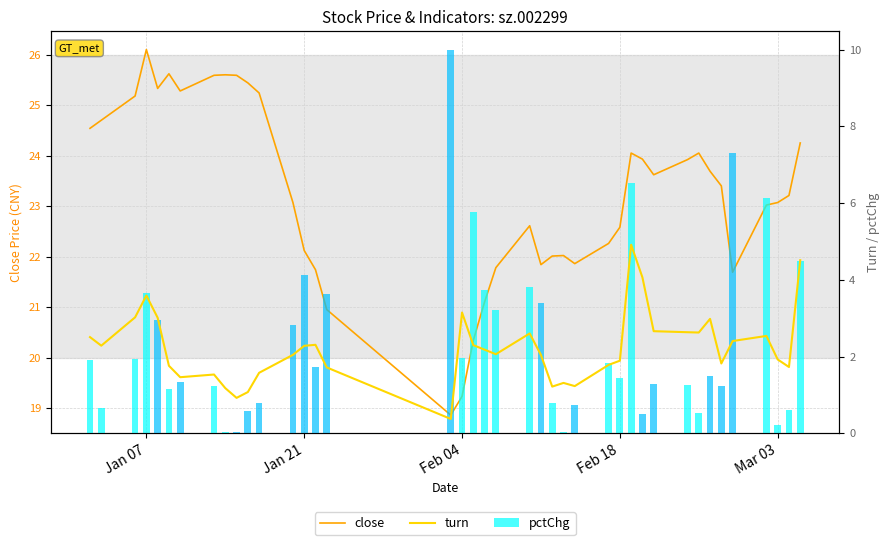

What is the maximum value for close?

26.1